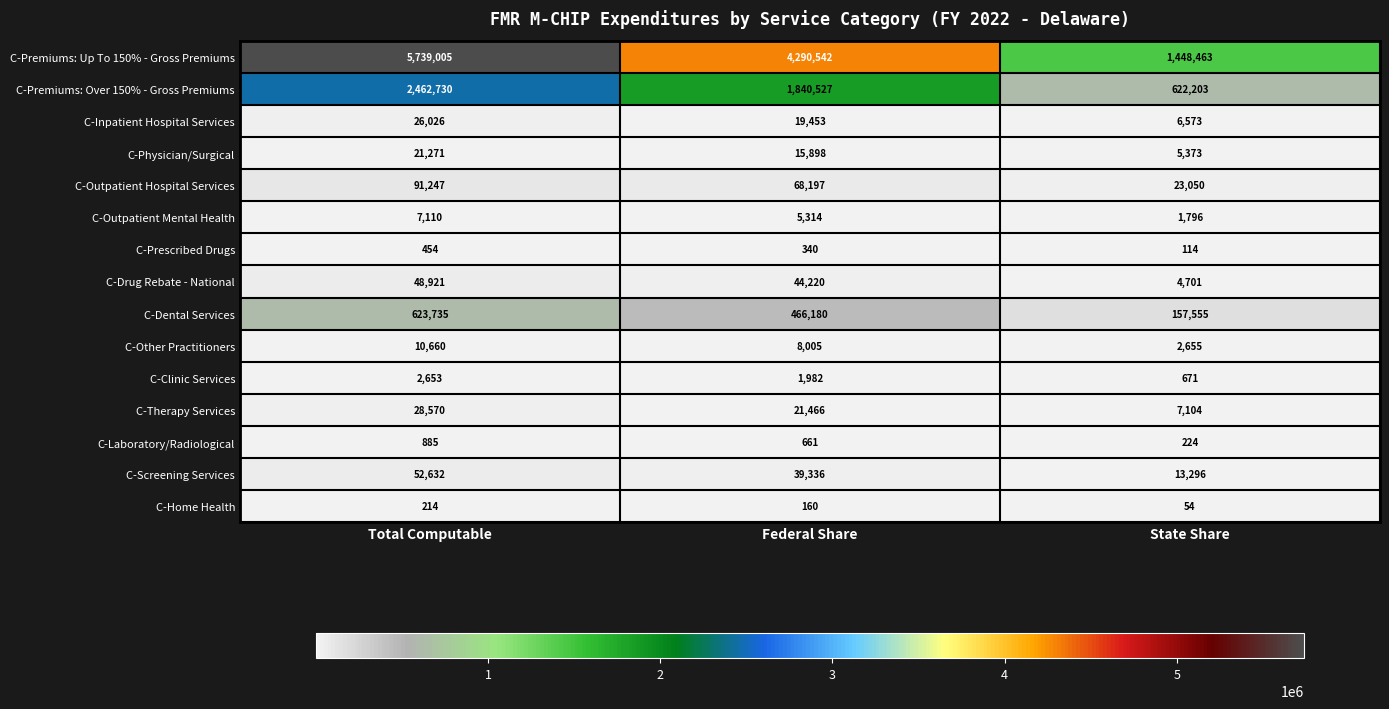

What is the minimum value shown in the chart?

54